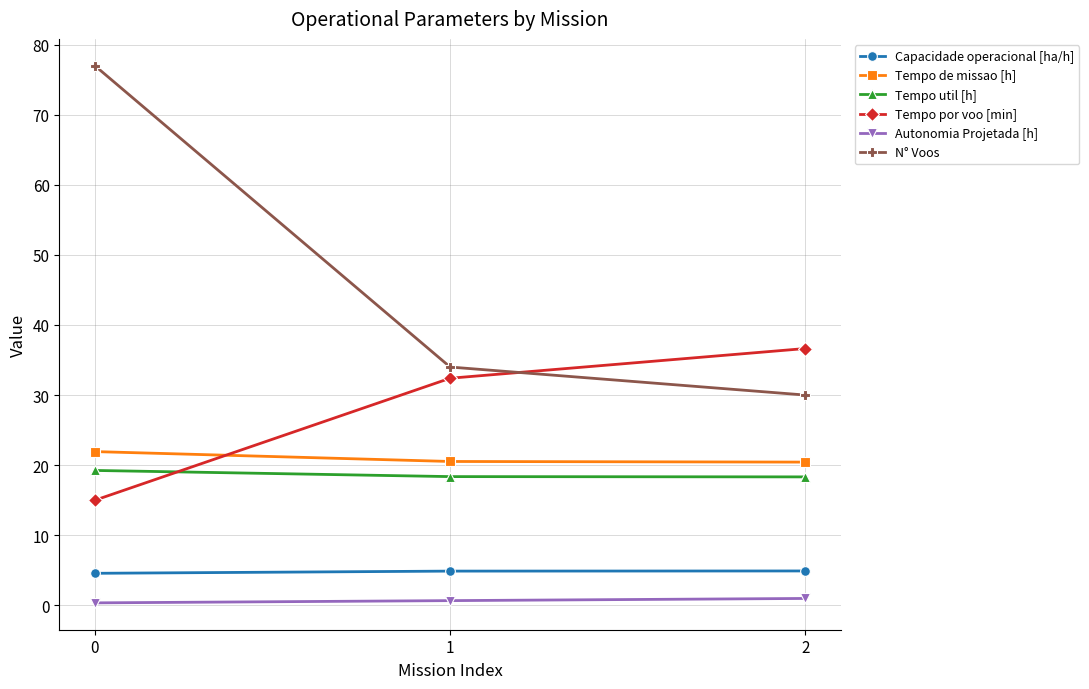

Which series has the largest range (max minus min)?

N° Voos